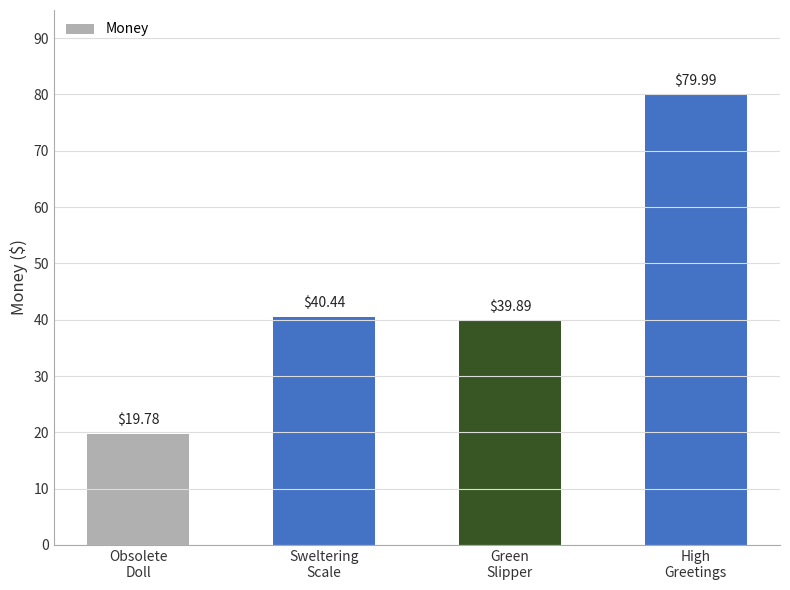

What is the sum of all values?

180.1